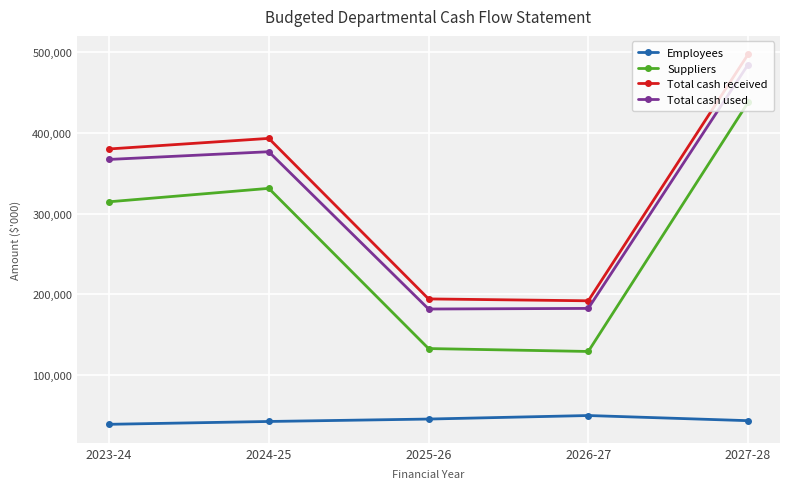

At which label does Employees reach its peak?

2026-27